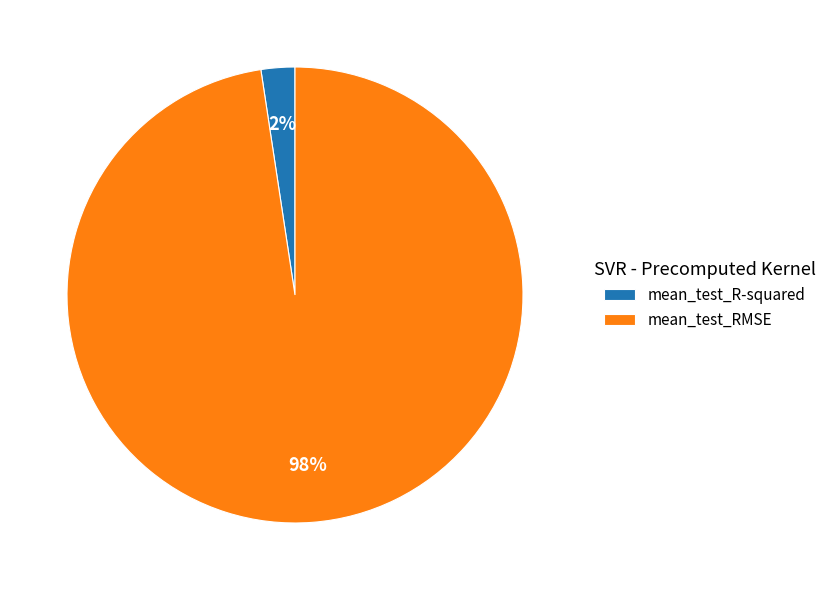

Rank the categories by value from highest to lowest.

mean_test_RMSE, mean_test_R-squared